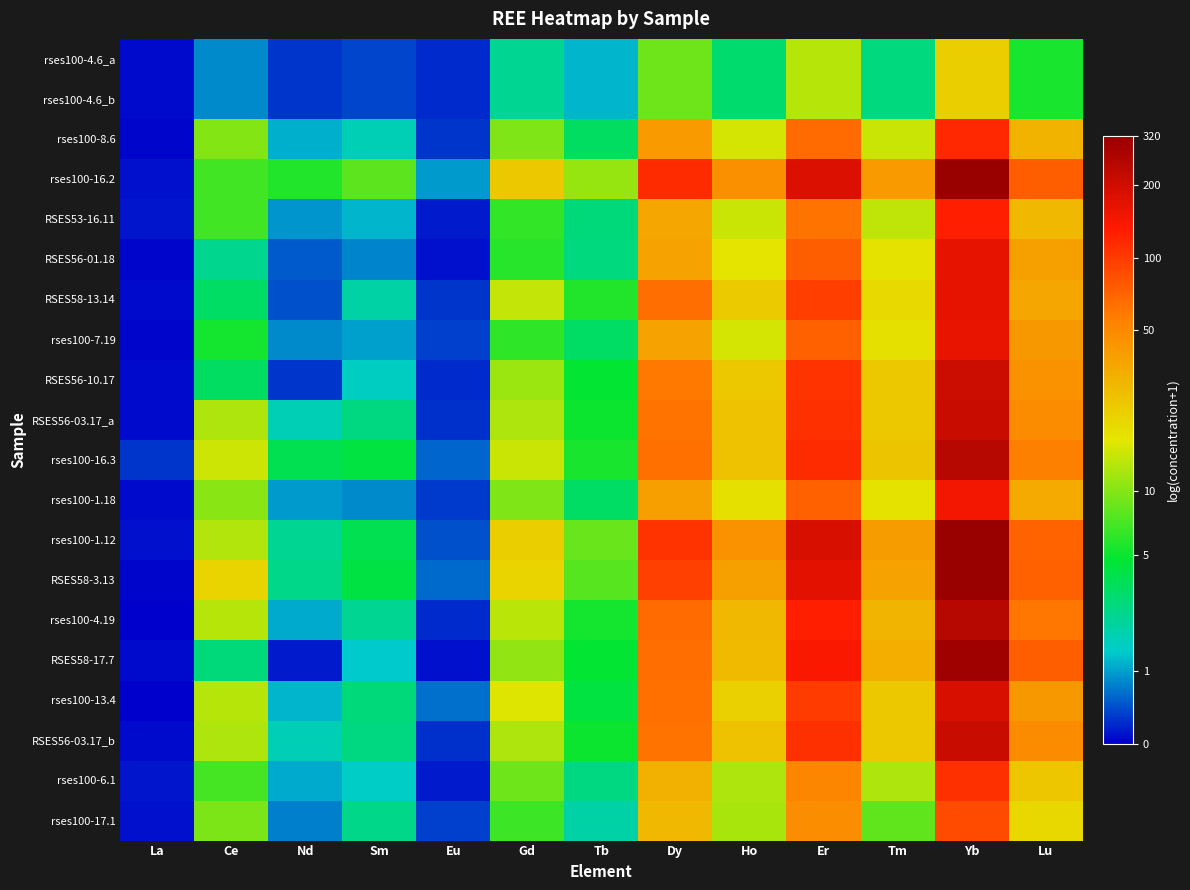

Reading right to left, what are all the values shown in this chart?

rses100-4.6_a: Lu=1.9	Yb=3.1	Tm=1.3	Er=2.7	Ho=1.4	Dy=2.3	Tb=0.8	Gd=1.2	Eu=0.2	Sm=0.3	Nd=0.2	Ce=0.6	La=0.1
rses100-4.6_b: Lu=1.9	Yb=3.1	Tm=1.3	Er=2.7	Ho=1.4	Dy=2.3	Tb=0.8	Gd=1.2	Eu=0.2	Sm=0.3	Nd=0.2	Ce=0.6	La=0.1
rses100-8.6: Lu=3.5	Yb=4.8	Tm=2.7	Er=4.2	Ho=2.8	Dy=3.7	Tb=1.5	Gd=2.4	Eu=0.2	Sm=1.0	Nd=0.8	Ce=2.4	La=0.0
rses100-16.2: Lu=4.3	Yb=5.8	Tm=3.7	Er=5.2	Ho=3.8	Dy=4.7	Tb=2.5	Gd=3.2	Eu=0.7	Sm=2.2	Nd=1.9	Ce=2.1	La=0.1
RSES53-16.11: Lu=3.4	Yb=4.8	Tm=2.7	Er=4.1	Ho=2.7	Dy=3.6	Tb=1.3	Gd=2.0	Eu=0.1	Sm=0.8	Nd=0.6	Ce=2.1	La=0.1
RSES56-01.18: Lu=3.7	Yb=5.1	Tm=2.9	Er=4.3	Ho=2.9	Dy=3.6	Tb=1.3	Gd=1.9	Eu=0.1	Sm=0.6	Nd=0.4	Ce=1.2	La=0.0
RSES58-13.14: Lu=3.6	Yb=5.1	Tm=3.0	Er=4.6	Ho=3.2	Dy=4.2	Tb=1.9	Gd=2.7	Eu=0.2	Sm=1.1	Nd=0.4	Ce=1.4	La=0.0
rses100-7.19: Lu=3.8	Yb=5.1	Tm=2.9	Er=4.3	Ho=2.8	Dy=3.7	Tb=1.4	Gd=2.0	Eu=0.3	Sm=0.7	Nd=0.6	Ce=1.8	La=0.0
RSES56-10.17: Lu=3.8	Yb=5.3	Tm=3.2	Er=4.7	Ho=3.2	Dy=4.1	Tb=1.7	Gd=2.5	Eu=0.2	Sm=0.9	Nd=0.2	Ce=1.5	La=0.1
RSES56-03.17_a: Lu=3.9	Yb=5.4	Tm=3.2	Er=4.7	Ho=3.3	Dy=4.1	Tb=1.8	Gd=2.6	Eu=0.2	Sm=1.3	Nd=1.0	Ce=2.6	La=0.1
rses100-16.3: Lu=4.0	Yb=5.5	Tm=3.3	Er=4.7	Ho=3.3	Dy=4.2	Tb=1.9	Gd=2.7	Eu=0.4	Sm=1.7	Nd=1.6	Ce=2.8	La=0.2
rses100-1.18: Lu=3.6	Yb=5.0	Tm=2.9	Er=4.3	Ho=2.9	Dy=3.7	Tb=1.4	Gd=2.4	Eu=0.3	Sm=0.6	Nd=0.7	Ce=2.4	La=0.0
rses100-1.12: Lu=4.3	Yb=5.8	Tm=3.7	Er=5.2	Ho=3.8	Dy=4.7	Tb=2.3	Gd=3.1	Eu=0.4	Sm=1.6	Nd=1.2	Ce=2.6	La=0.1
RSES58-3.13: Lu=4.3	Yb=5.8	Tm=3.6	Er=5.1	Ho=3.7	Dy=4.6	Tb=2.2	Gd=3.1	Eu=0.5	Sm=1.6	Nd=1.3	Ce=3.1	La=0.0
rses100-4.19: Lu=4.1	Yb=5.5	Tm=3.4	Er=4.9	Ho=3.4	Dy=4.2	Tb=1.8	Gd=2.7	Eu=0.2	Sm=1.2	Nd=0.7	Ce=2.6	La=0.0
RSES58-17.7: Lu=4.3	Yb=5.7	Tm=3.5	Er=4.9	Ho=3.4	Dy=4.2	Tb=1.7	Gd=2.5	Eu=0.1	Sm=0.9	Nd=0.1	Ce=1.3	La=0.0
rses100-13.4: Lu=3.8	Yb=5.2	Tm=3.2	Er=4.6	Ho=3.1	Dy=4.2	Tb=1.7	Gd=2.8	Eu=0.5	Sm=1.3	Nd=0.8	Ce=2.6	La=0.0
RSES56-03.17_b: Lu=3.9	Yb=5.4	Tm=3.2	Er=4.7	Ho=3.3	Dy=4.1	Tb=1.8	Gd=2.6	Eu=0.2	Sm=1.3	Nd=1.0	Ce=2.6	La=0.1
rses100-6.1: Lu=3.2	Yb=4.7	Tm=2.6	Er=4.0	Ho=2.6	Dy=3.5	Tb=1.3	Gd=2.3	Eu=0.1	Sm=0.9	Nd=0.7	Ce=2.1	La=0.1
rses100-17.1: Lu=3.0	Yb=4.5	Tm=2.2	Er=3.9	Ho=2.6	Dy=3.4	Tb=1.1	Gd=2.0	Eu=0.3	Sm=1.3	Nd=0.6	Ce=2.3	La=0.1